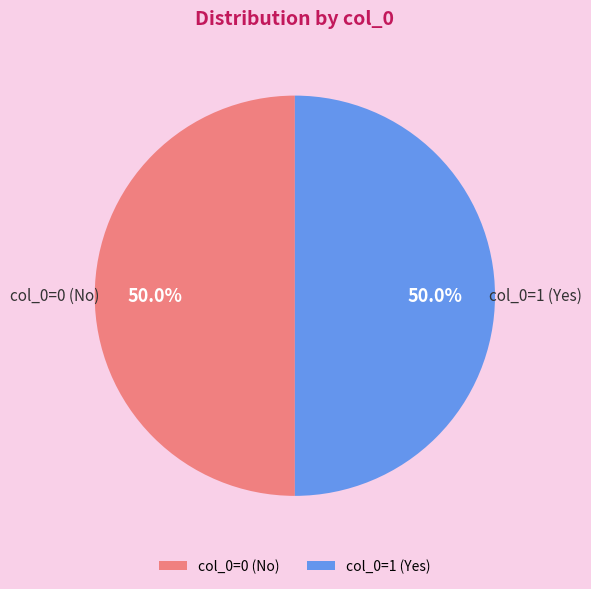

Combined, what portion of the pie is col_0=0 (No) and col_0=1 (Yes)?

100.0%